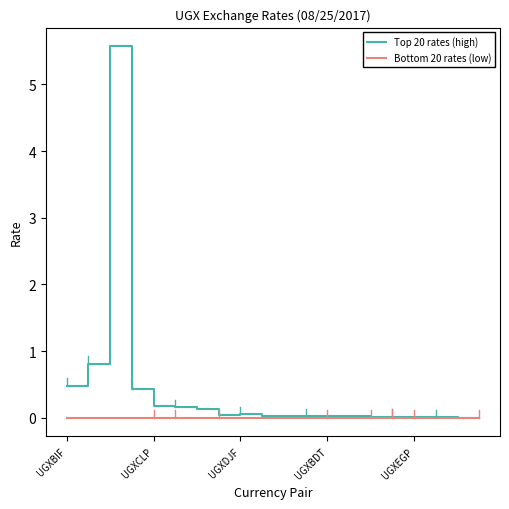

Which series has the widest spread of values?

Top 20 rates (high)